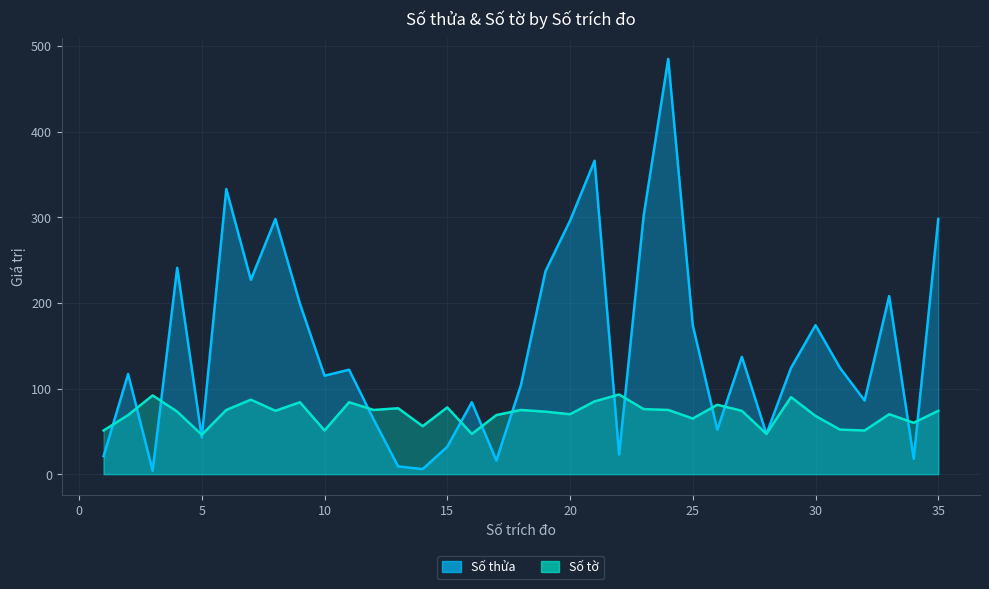

How many distinct data groups are displayed?

2